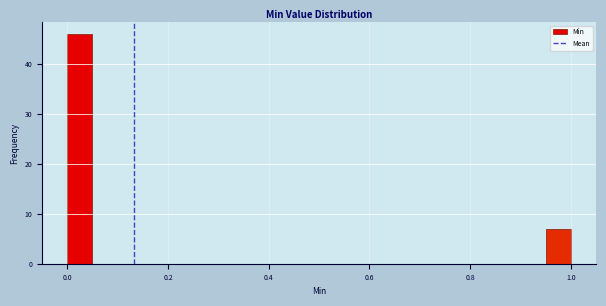

Read against the x-axis, roughly where is the centre of the tallest bar?

0.02